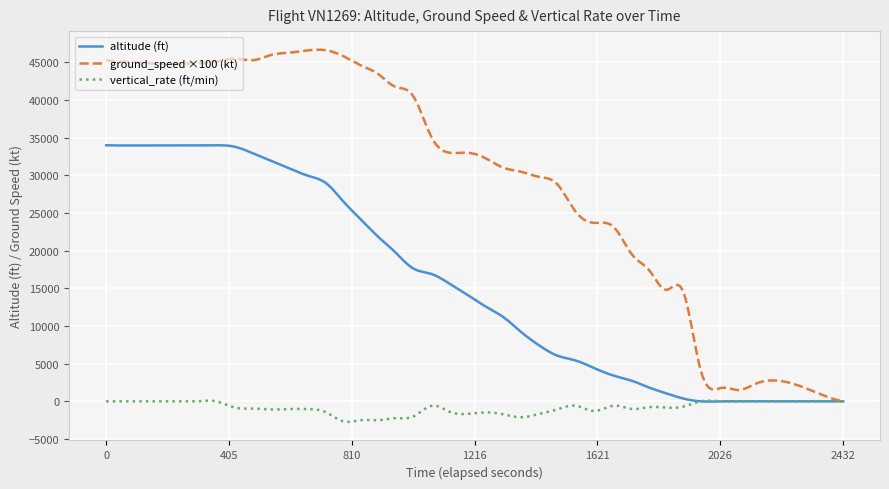

List the series in order of their peak value, lowest first.

vertical_rate (ft/min), altitude (ft), ground_speed ×100 (kt)